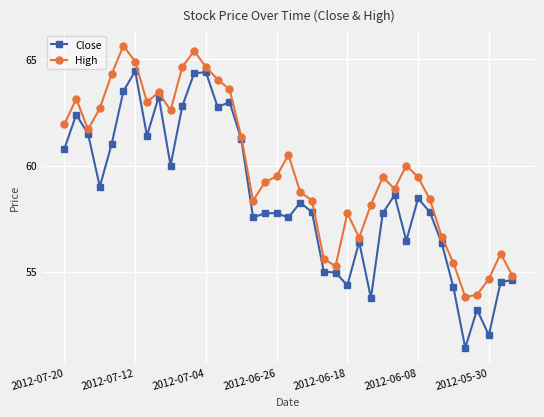

What is the greatest value displayed?

65.7